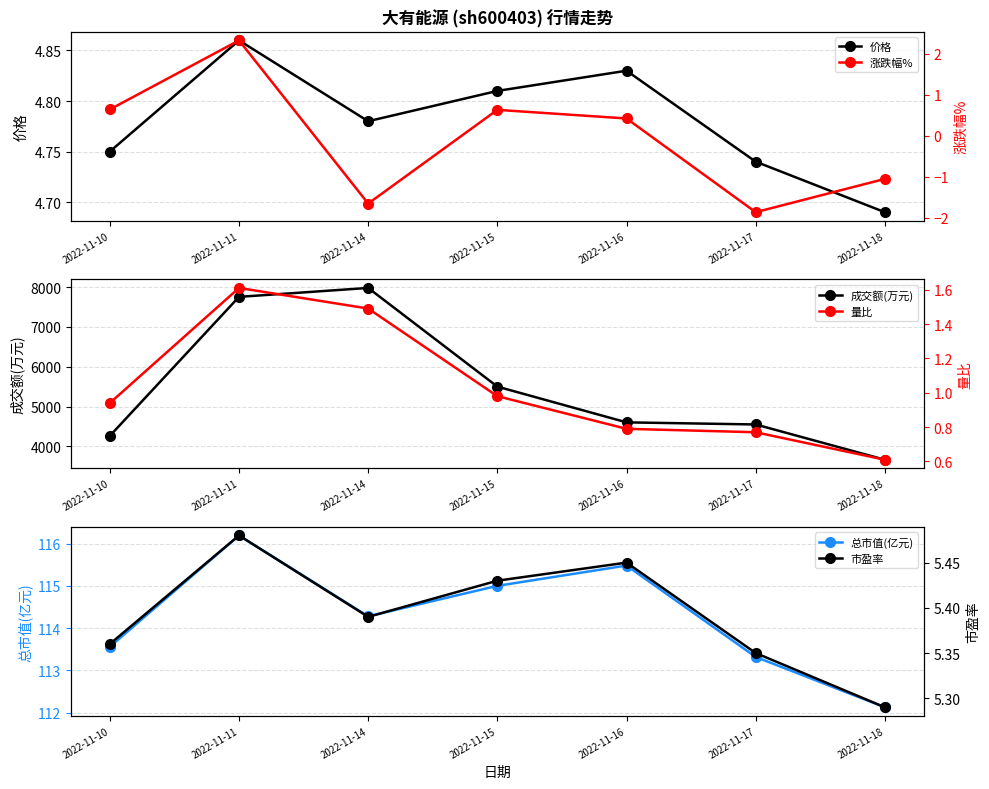

At which category is the sum across all series the highest?

2022-11-14